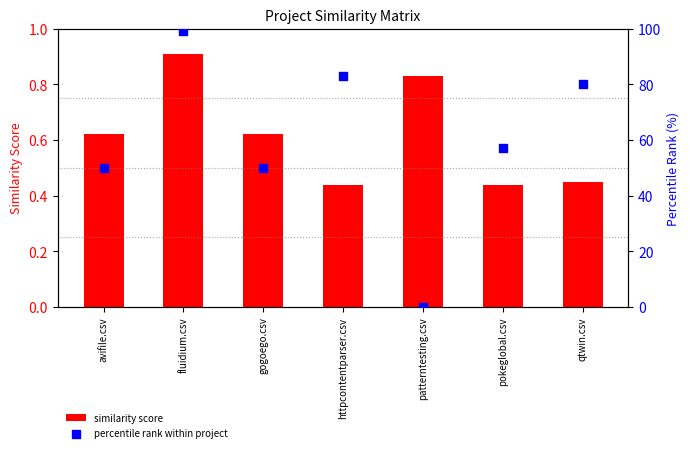

Which series has the largest total across all categories?

percentile rank within project